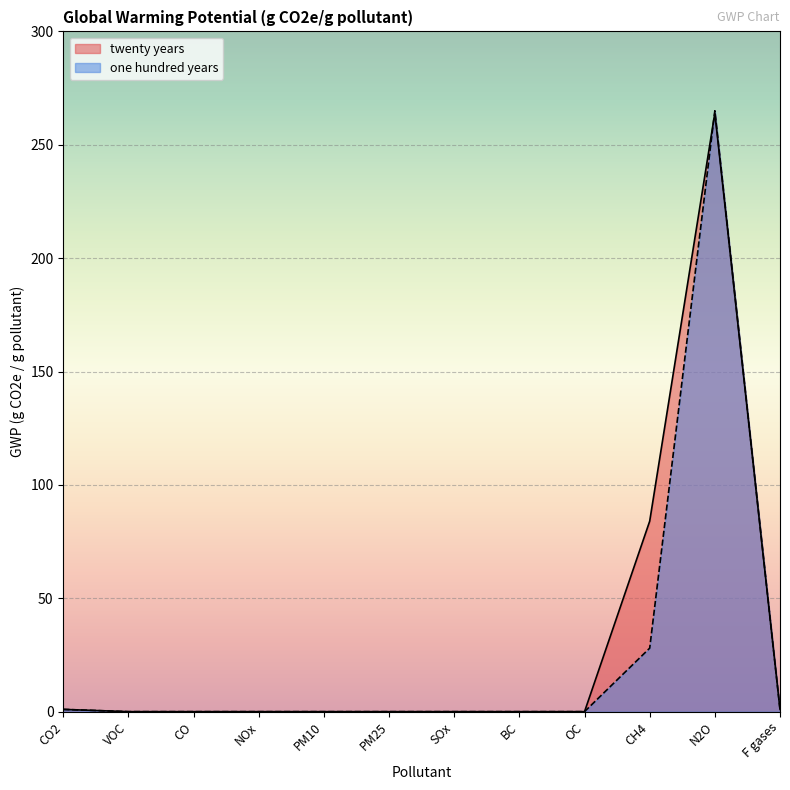

In twenty years, how many points are higher than both neighbors (excluding endpoints)?

1